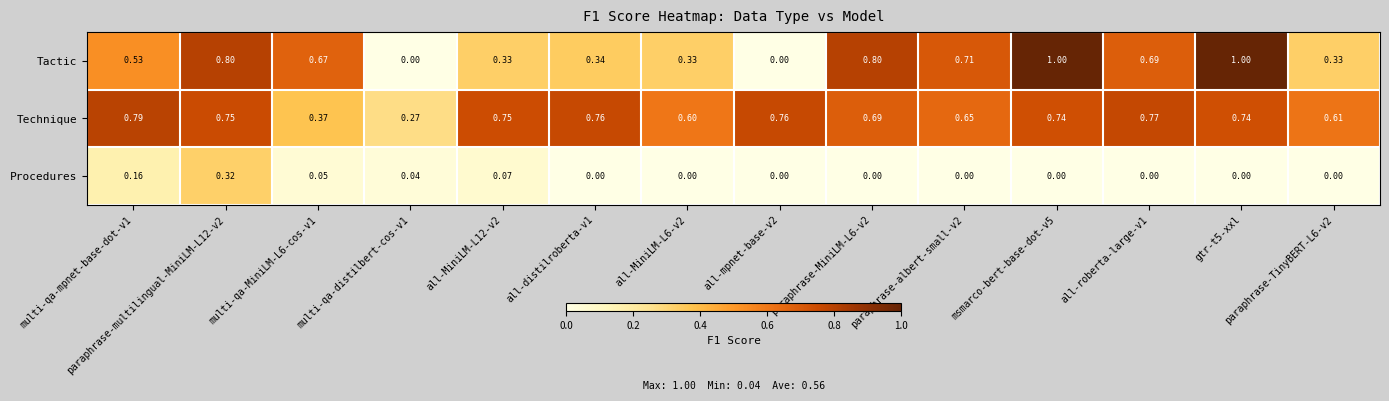

Rank the series by their average value, from lowest to highest.

Procedures, Tactic, Technique